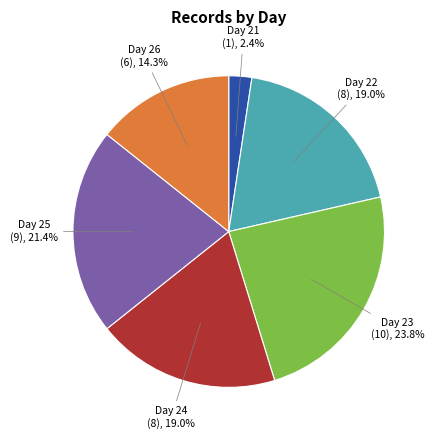

Count the number of slices in the pie.

6